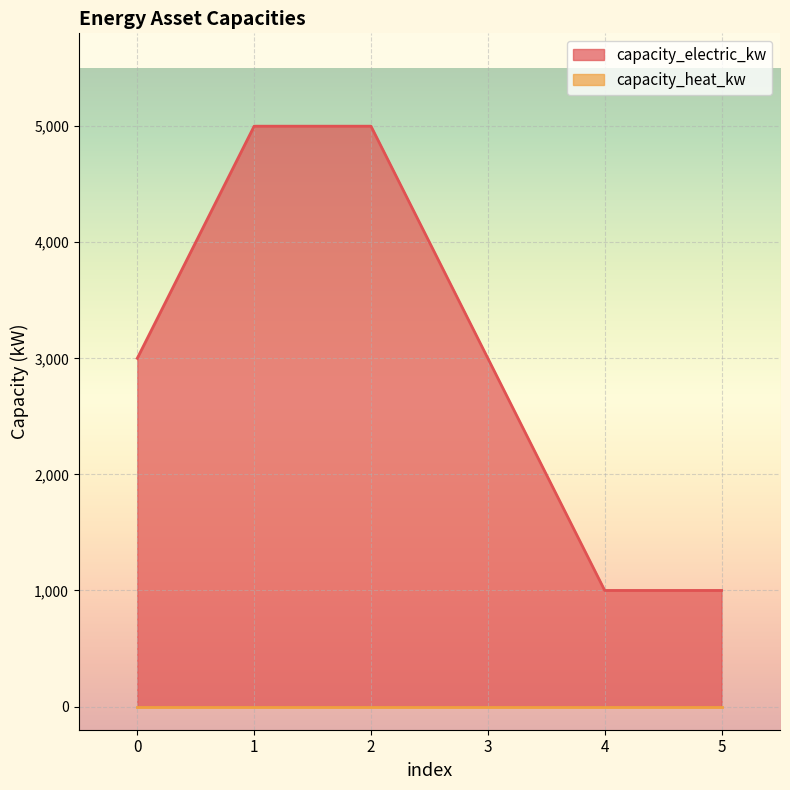

Count the values in the range 1000 to 5000.

6